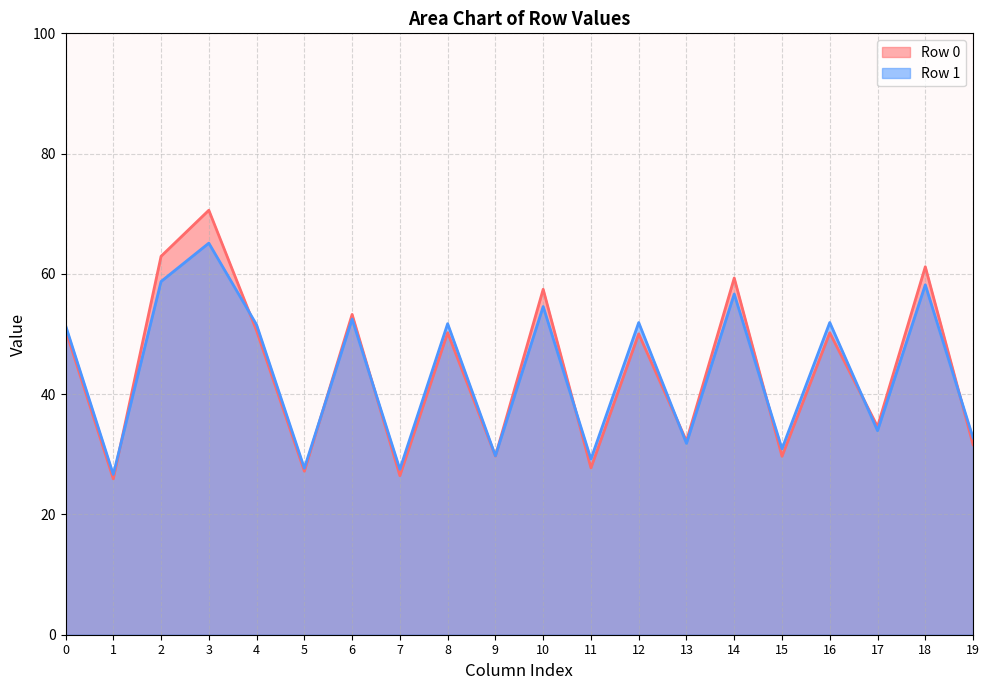

How many col_1 values are between 25 and 26?

1